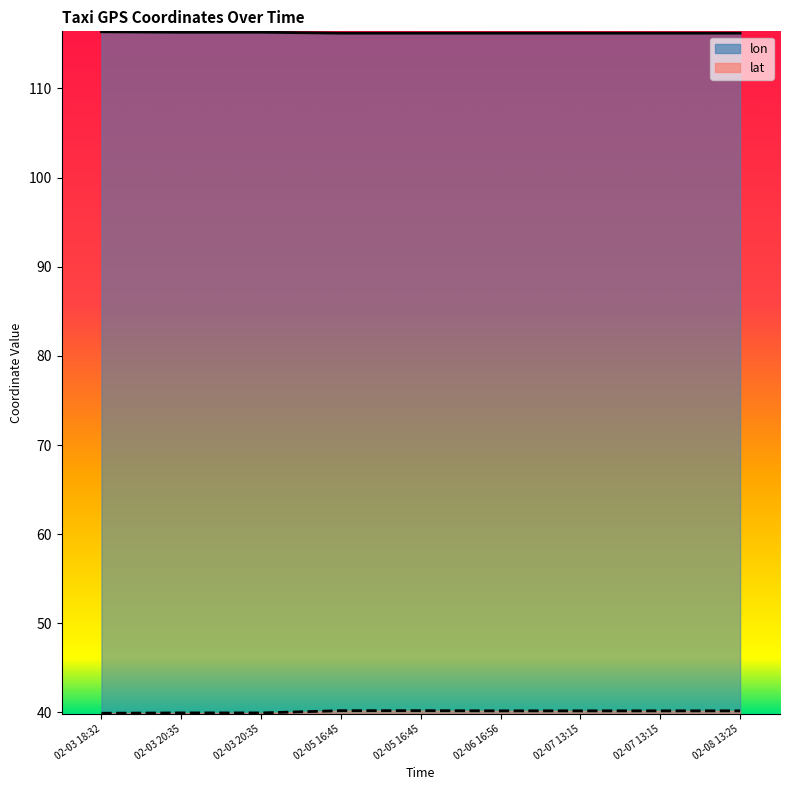

Rank the series by their maximum value, from lowest to highest.

lat, lon